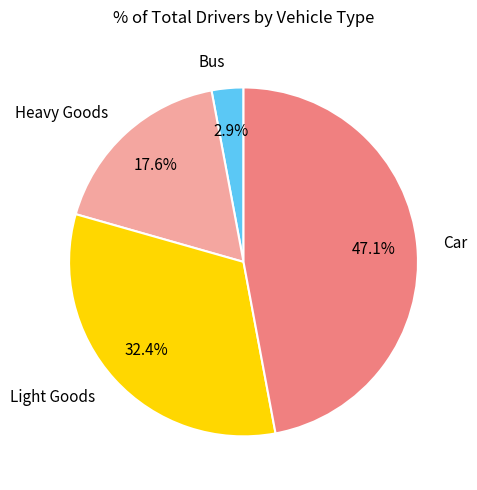

Which category has the smallest portion of the pie?

Bus